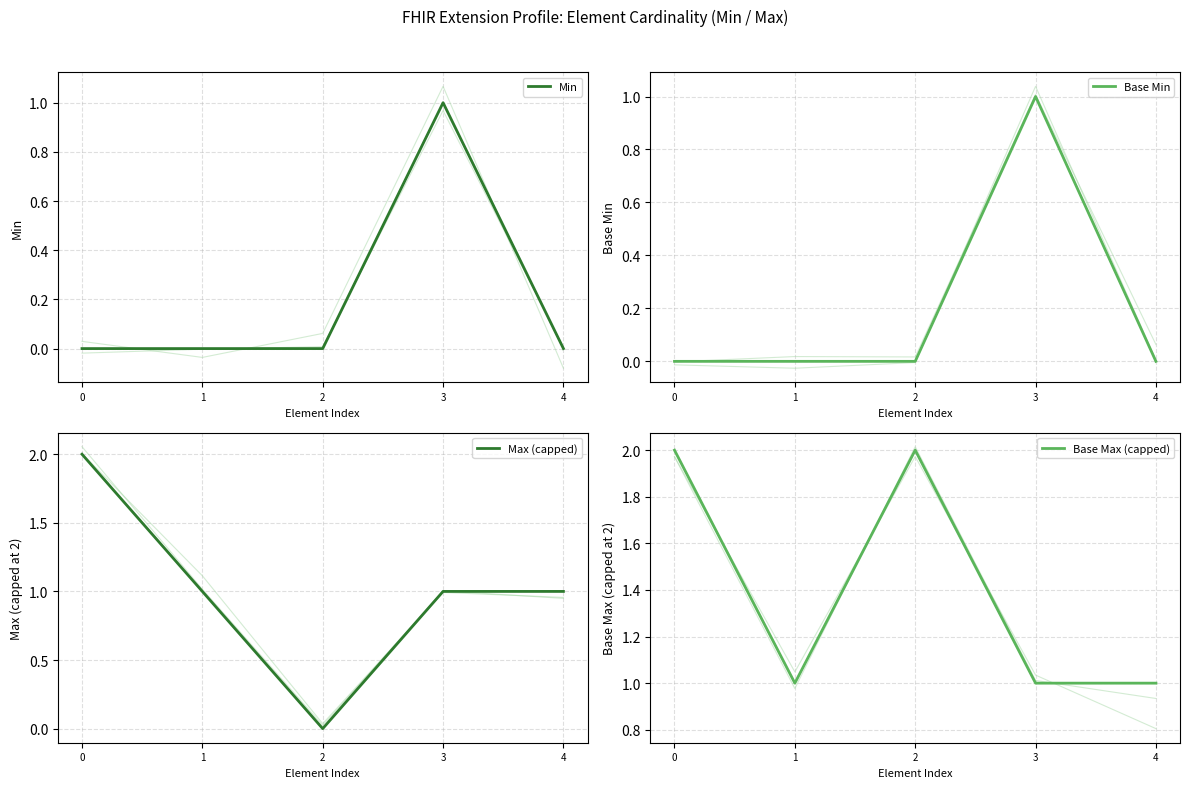

The Base Min series shows 0 at 0. True or false?

True